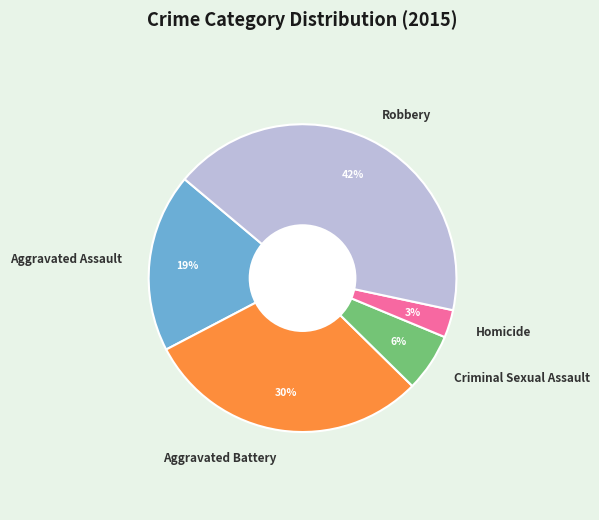

To the nearest percent, what is the average slice percentage?

20%